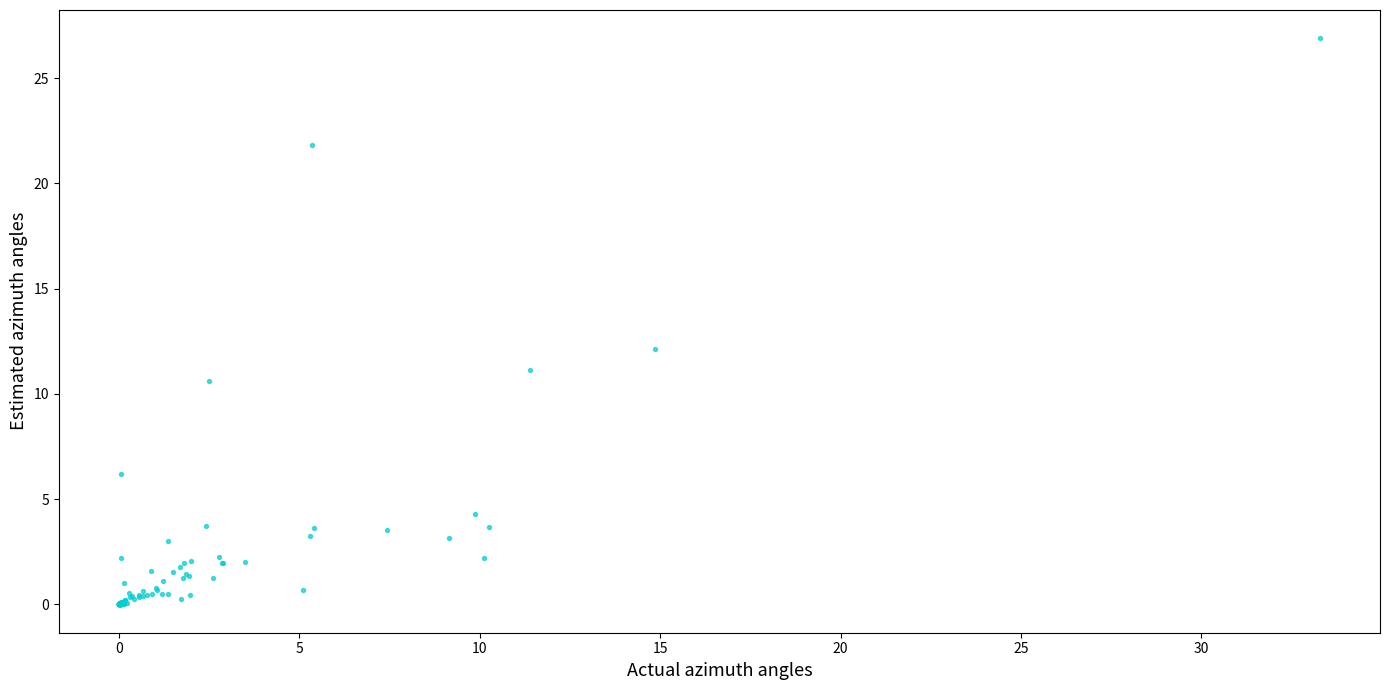

What Y value in the scatter plot is closest to 13?

12.1